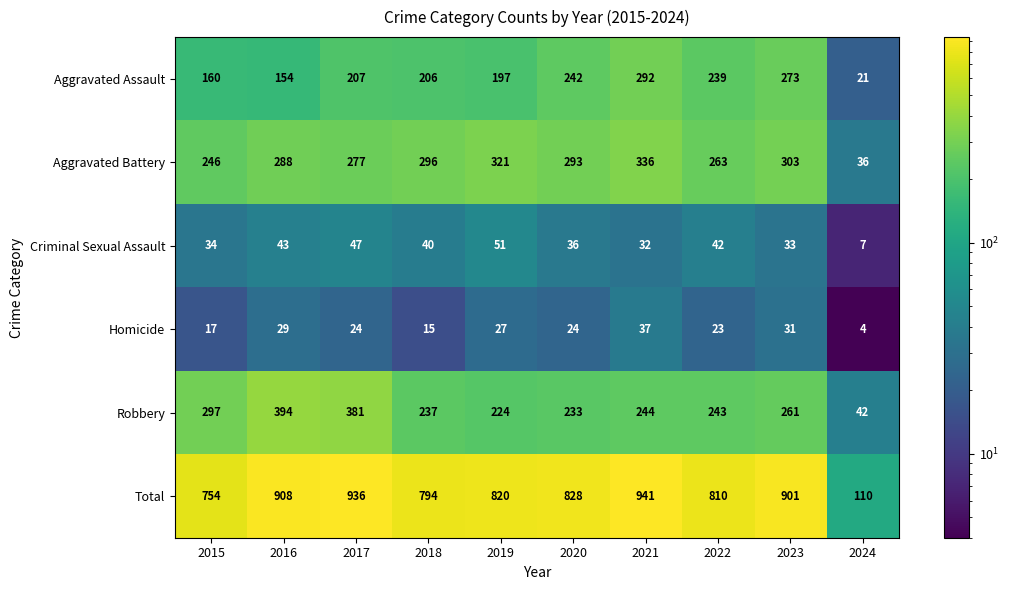

What is the difference between the maximum and second lowest values in the Total series?

187